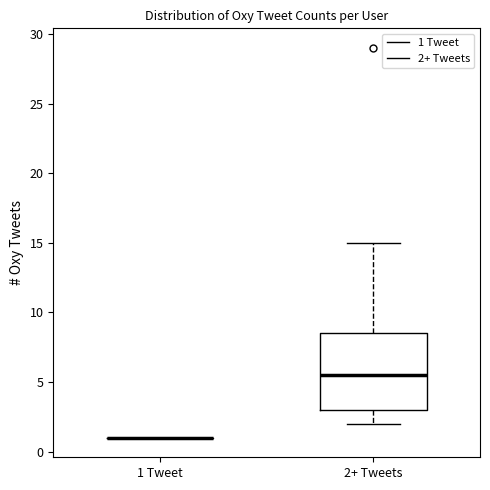

Reading left to right, transcribe this box plot: for each box, give where its median line is, the range the box spans, and where its two whiskers end, as read against the y-axis. The values are not printed on the chart, so give them approximately, as read against the axis.

1 Tweet: box collapsed to a line at 1.0, whiskers 1.0 to 1.0
2+ Tweets: median 5.5, box 3.0 to 8.5, whiskers 2.0 to 15.0